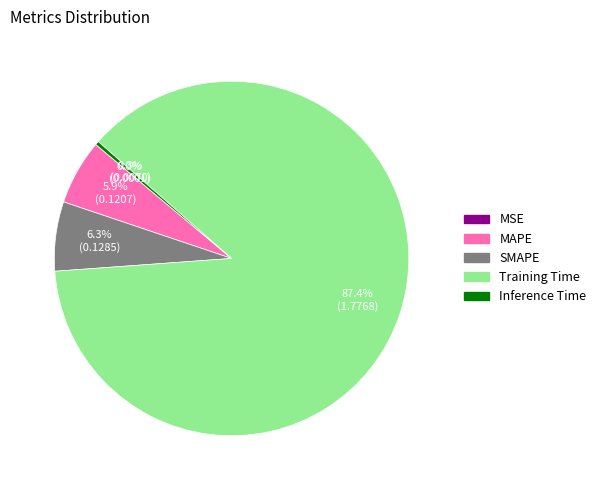

What portion of the pie excludes MAPE?

94.1%